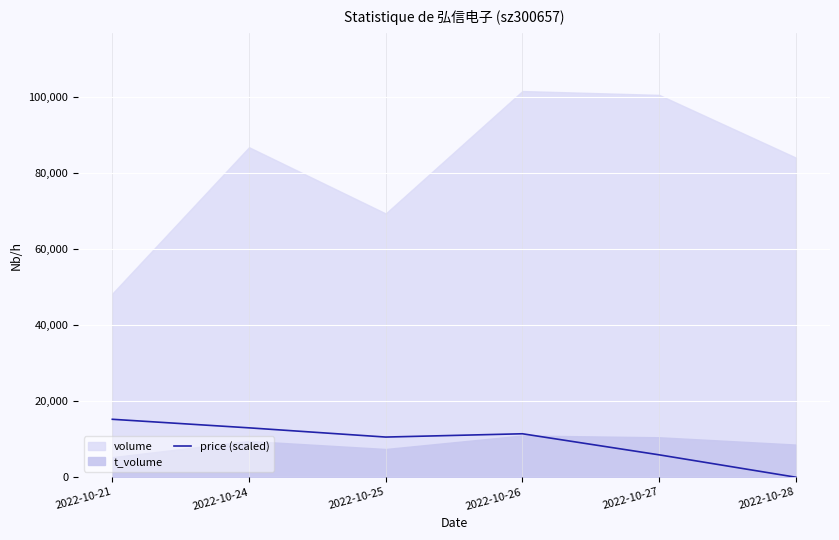

Where is the first local maximum?

2022-10-26